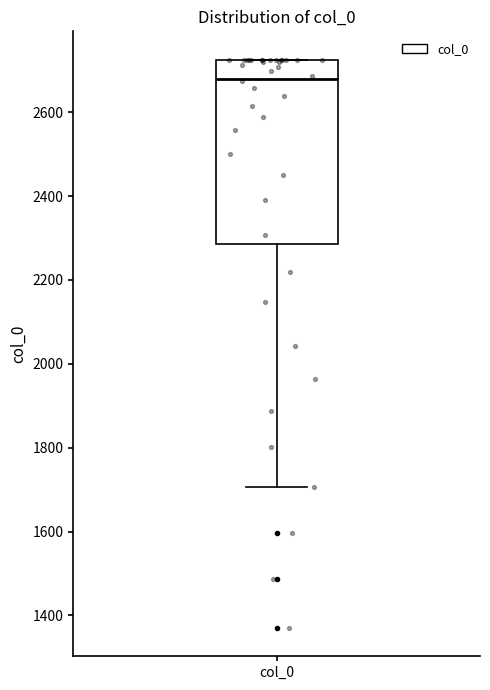

Read this box plot against the y-axis: the position of the median line, the range covered by the box, and the ends of both whiskers. The values are not printed on the chart, so give them approximately, as read against the axis.

median 2680, box 2280 to 2720, whiskers 1700 to 2720